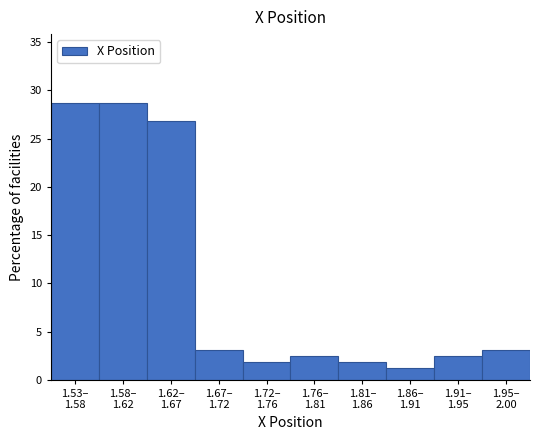

Reading left to right, what are all the values shown in this chart?

28.7	28.7	26.8	3.0	1.8	2.4	1.8	1.2	2.4	3.0